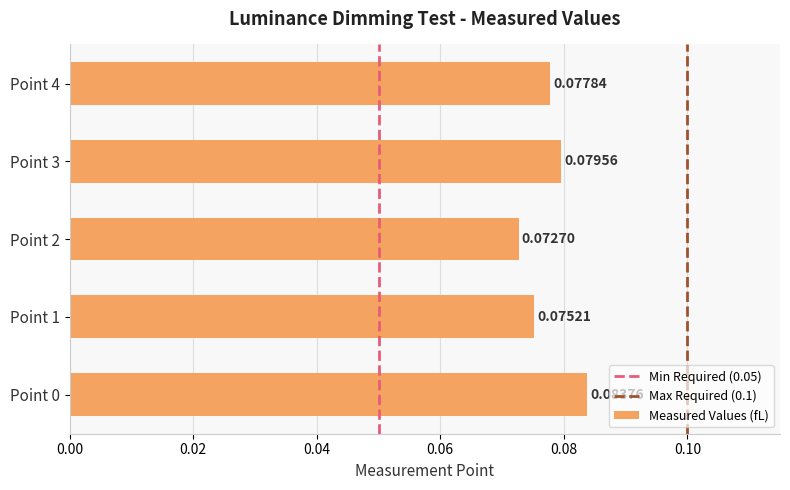

Which category has the highest value across all series?

Point 0